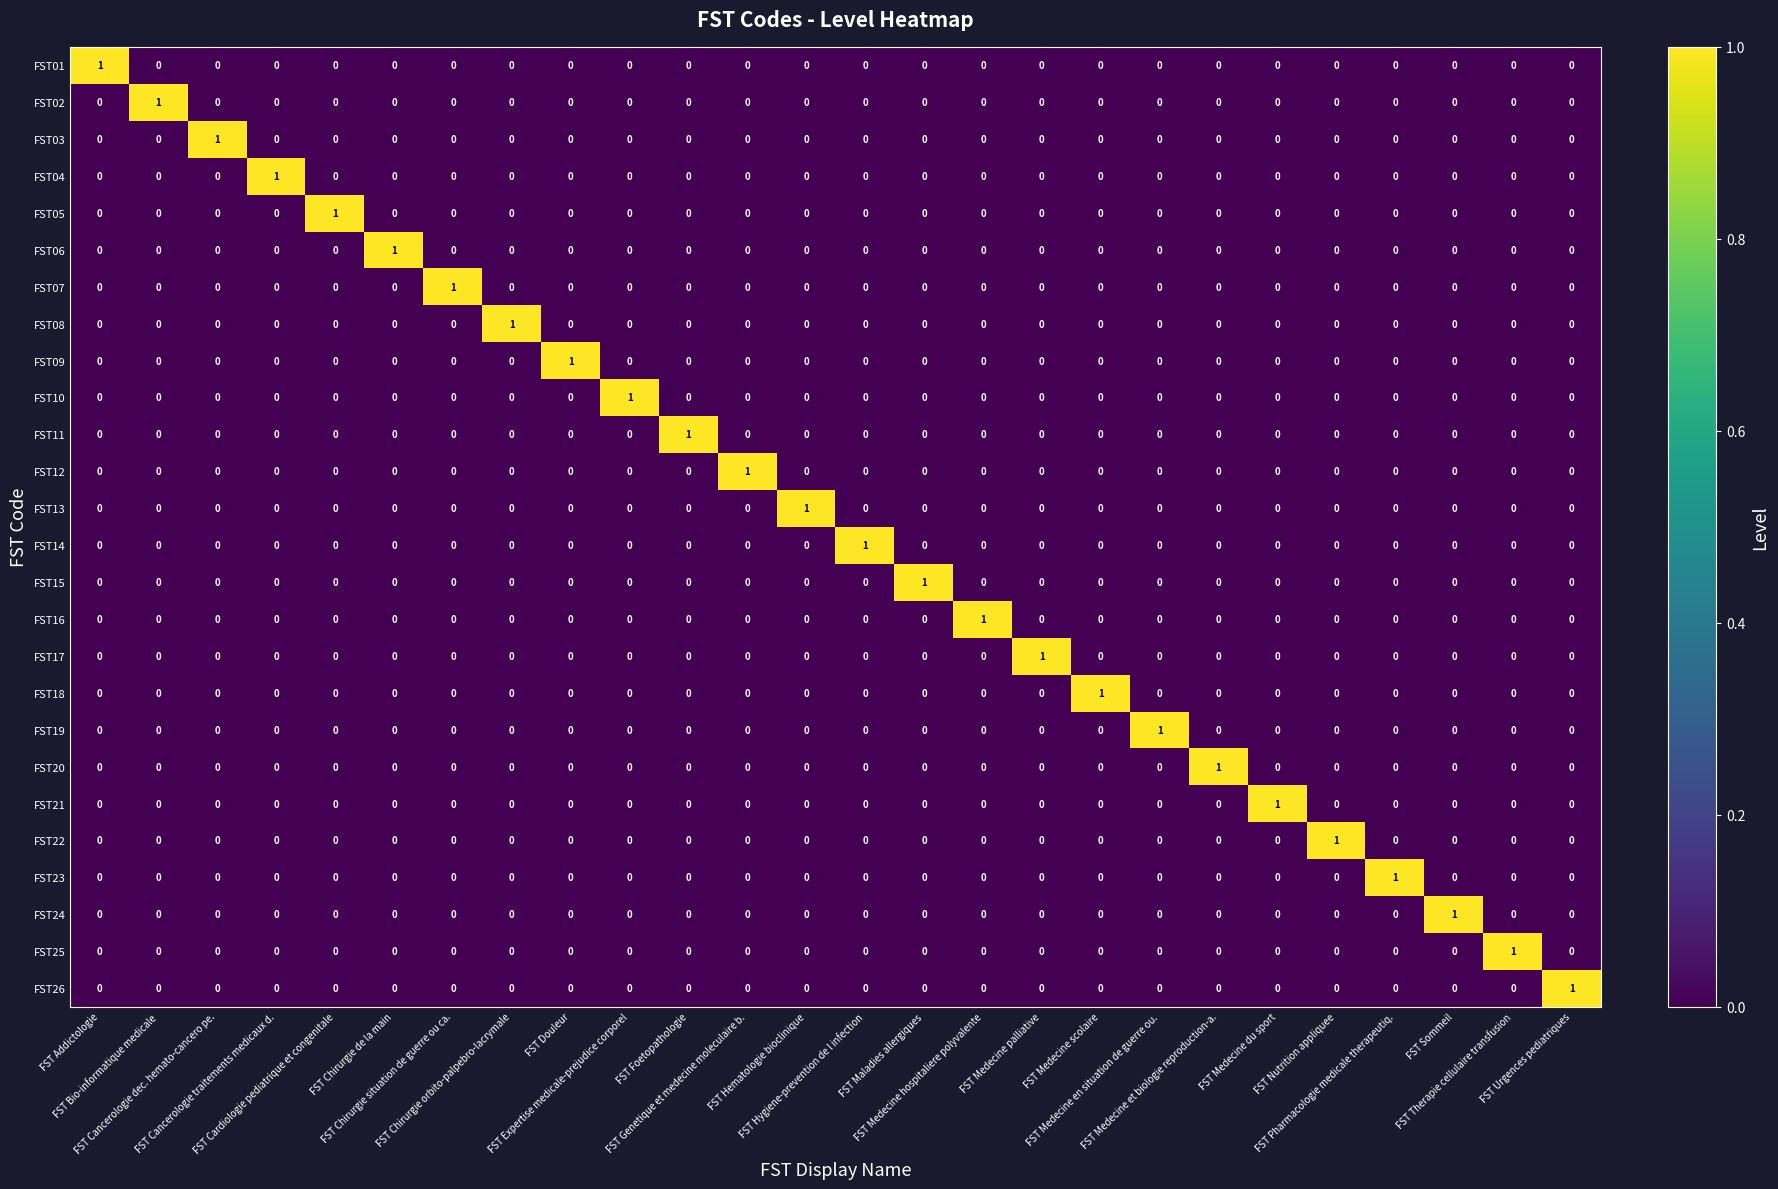

How many FST23 values are between 0 and 1?

26